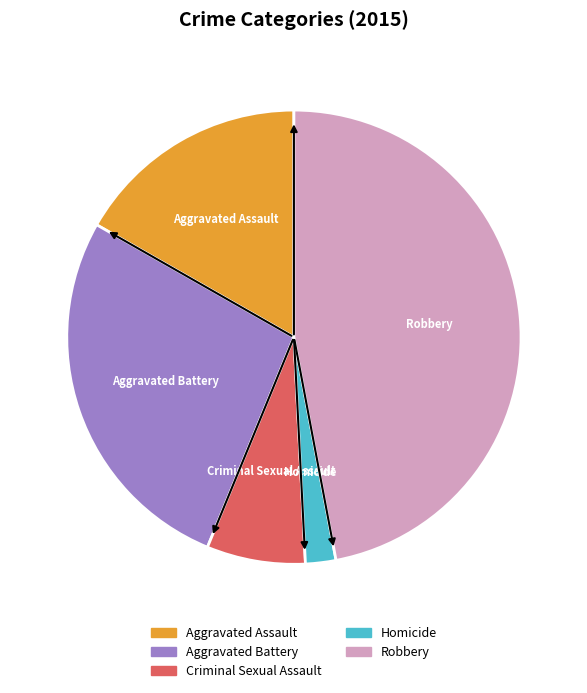

Between Homicide and Aggravated Battery, which is larger?

Aggravated Battery